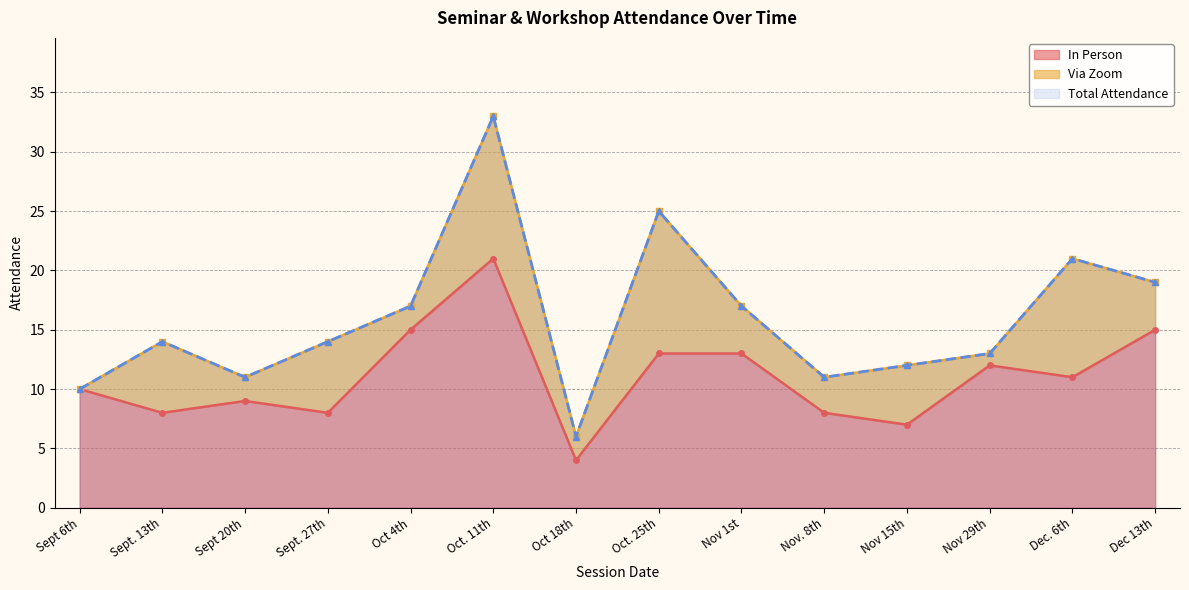

Reading left to right, extract all data points from this chart.

In Person: Sept 6th=10	Sept. 13th=8	Sept 20th=9	Sept. 27th=8	Oct 4th=15	Oct. 11th=21	Oct 18th=4	Oct. 25th=13	Nov 1st=13	Nov. 8th=8	Nov 15th=7	Nov 29th=12	Dec. 6th=11	Dec 13th=15
Total Attendance: Sept 6th=10	Sept. 13th=14	Sept 20th=11	Sept. 27th=14	Oct 4th=17	Oct. 11th=33	Oct 18th=6	Oct. 25th=25	Nov 1st=17	Nov. 8th=11	Nov 15th=12	Nov 29th=13	Dec. 6th=21	Dec 13th=19